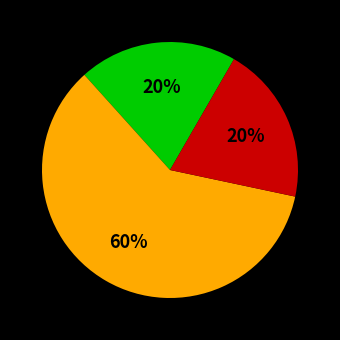

How many segments does this pie chart have?

3